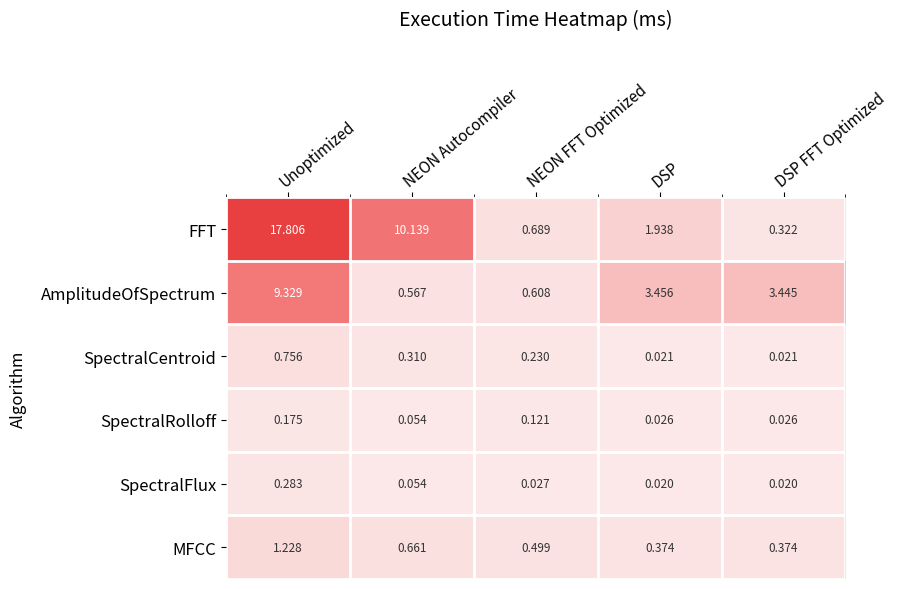

Which category has the highest value in the AmplitudeOfSpectrum series?

Unoptimized